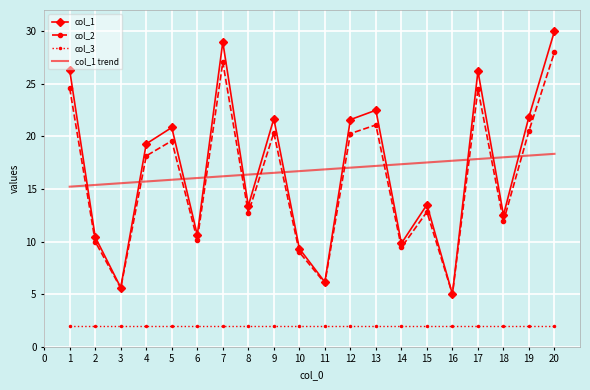

What is the difference between the second highest and second lowest values in the col_1 series?

23.3